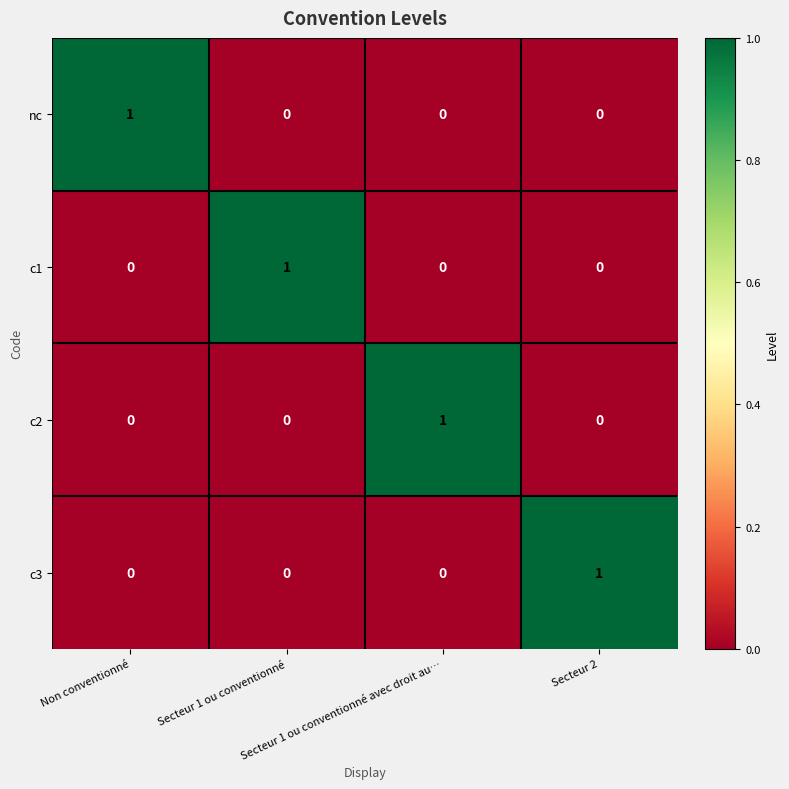

How many c3 values are between 0 and 1?

4